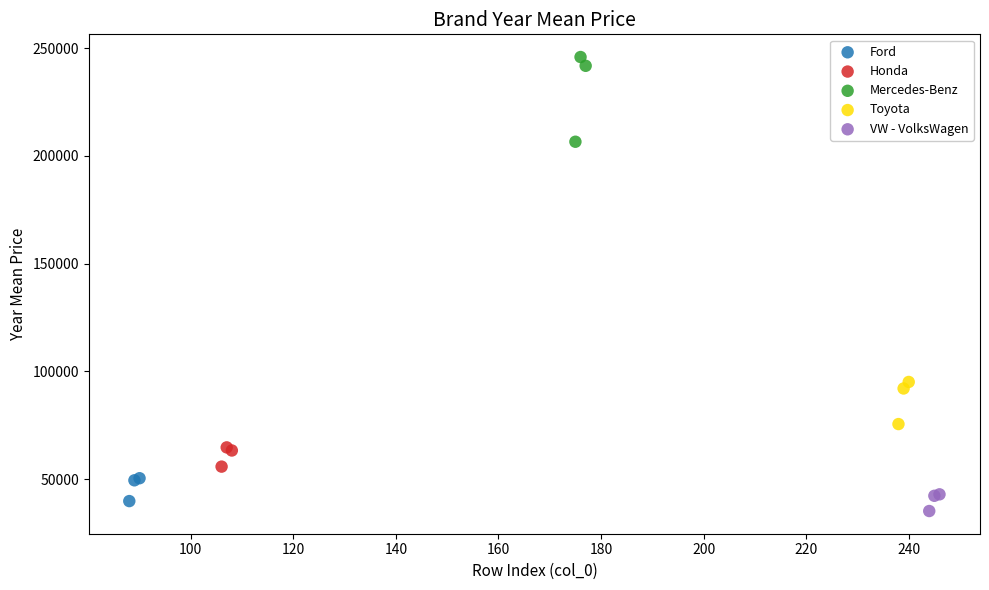

Which series has the largest Y range (max minus min)?

Mercedes-Benz